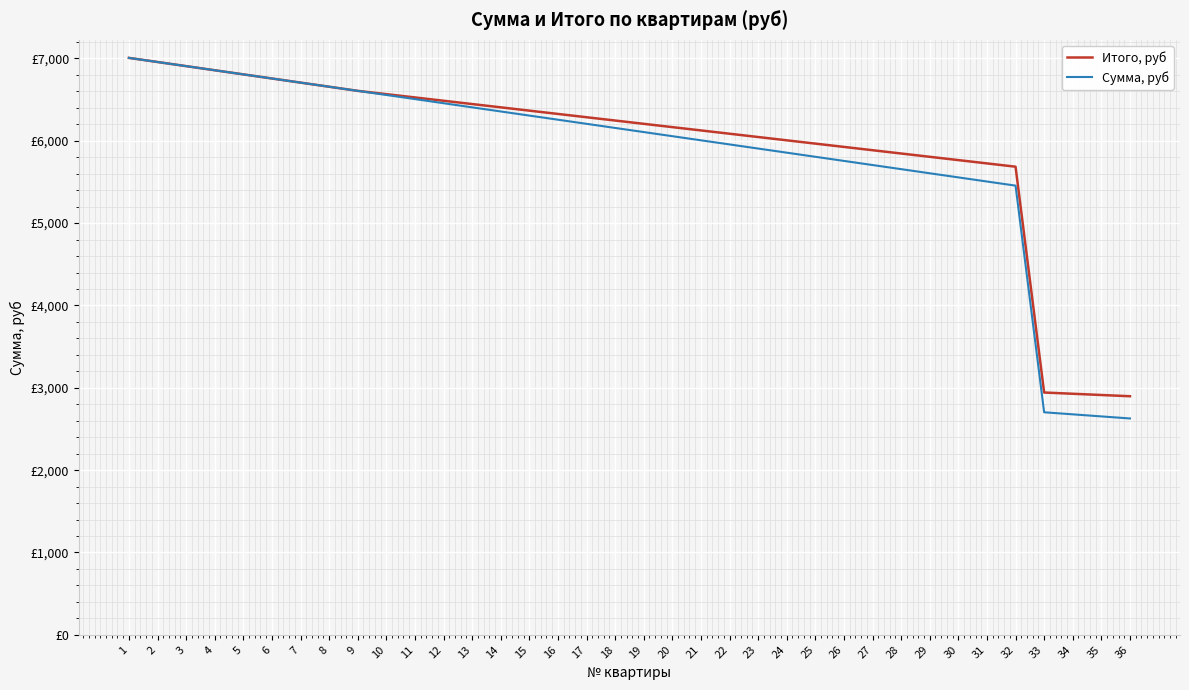

Reading left to right, transcribe all the data shown in this chart.

Итого, руб: 7007.0	6956.9	6906.9	6856.9	6806.8	6756.8	6706.7	6656.6	6606.6	6566.6	6526.5	6486.4	6446.4	6406.4	6366.3	6326.2	6286.2	6246.1	6206.1	6166.1	6126.0	6085.9	6045.9	6005.9	5965.8	5925.8	5885.7	5845.6	5805.6	5765.6	5725.5	5685.4	2942.7	2927.7	2912.7	2897.6
Сумма, руб: 7007.0	6956.9	6906.9	6856.9	6806.8	6756.8	6706.7	6656.6	6606.6	6556.6	6506.5	6456.4	6406.4	6356.4	6306.3	6256.2	6206.2	6156.1	6106.1	6056.1	6006.0	5955.9	5905.9	5855.9	5805.8	5755.8	5705.7	5655.6	5605.6	5555.6	5505.5	5455.4	2702.7	2677.7	2652.7	2627.6